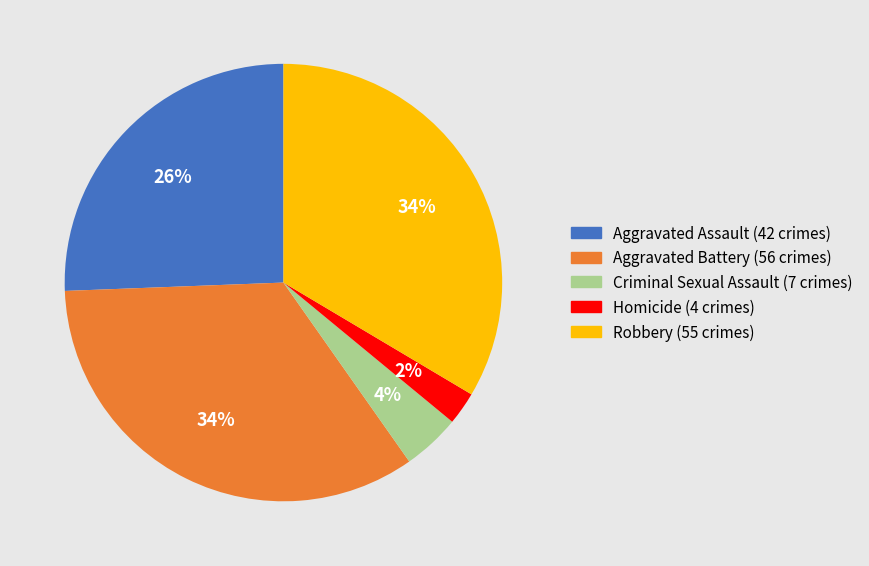

To the nearest percent, what is the difference between the largest and smallest slice percentages?

32%